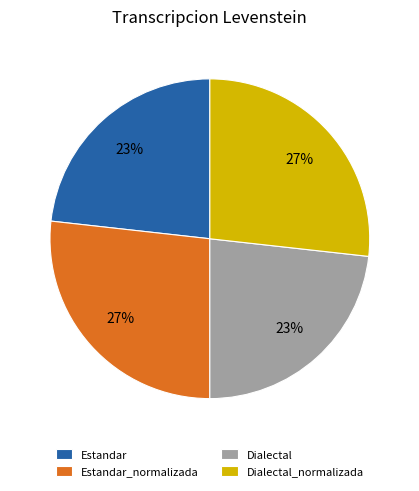

Is Estandar_normalizada the majority of the pie?

No